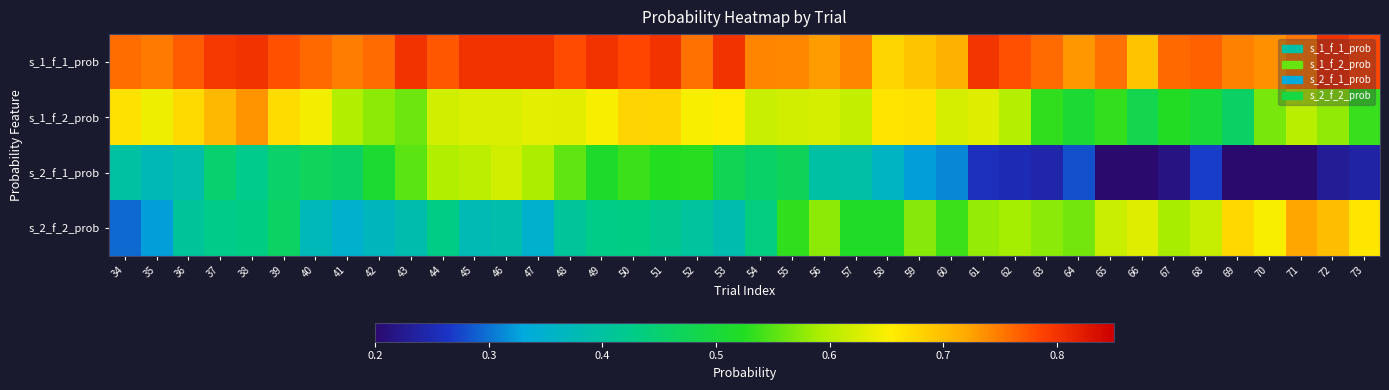

Rank the series by their maximum value, from lowest to highest.

s_2_f_1_prob, s_2_f_2_prob, s_1_f_2_prob, s_1_f_1_prob